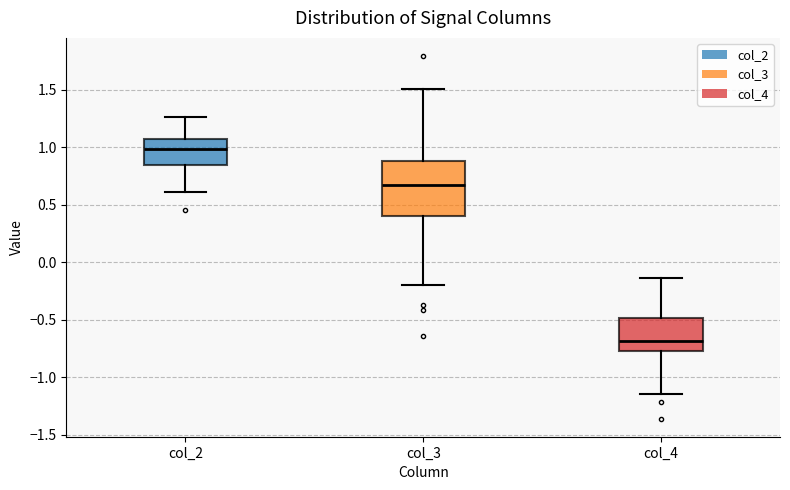

Where does the upper whisker of the box for col_4 end on the y-axis? The values are not printed on the chart, so give them approximately, as read against the axis.

-0.15